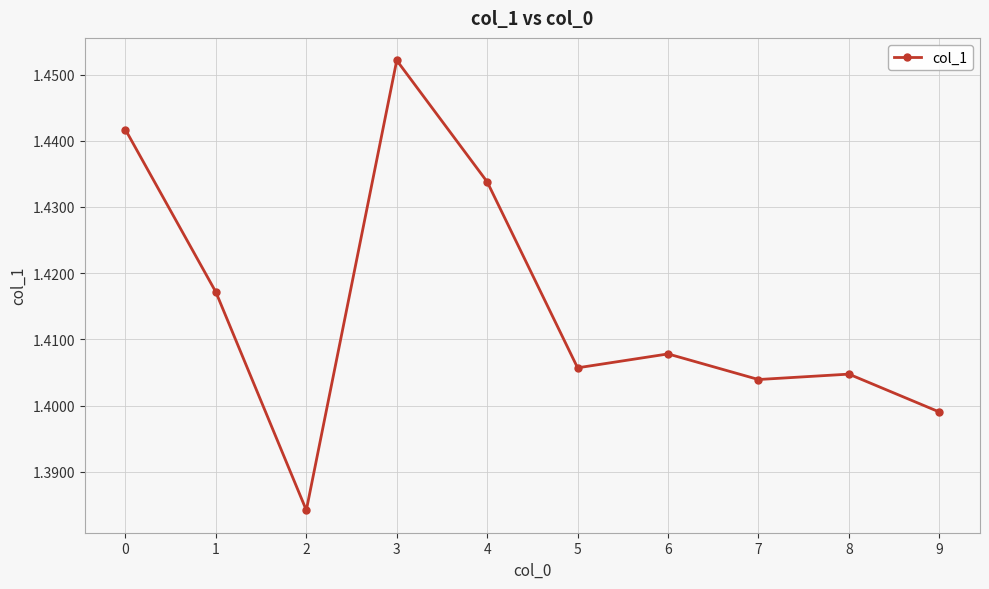

What is the ratio of the value at 9 to the value at 5?

1.0